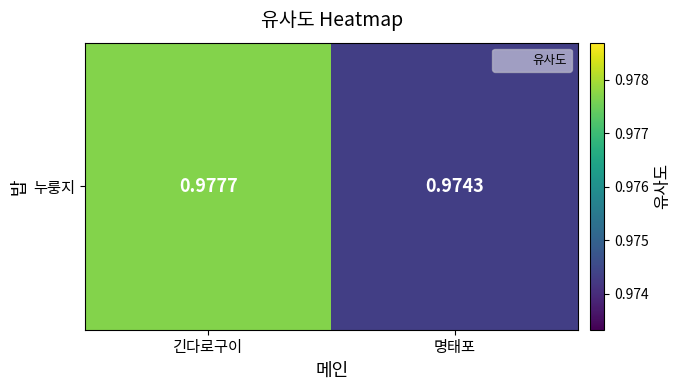

Reading left to right, transcribe all the data shown in this chart.

긴다로구이=1.0	명태포=1.0